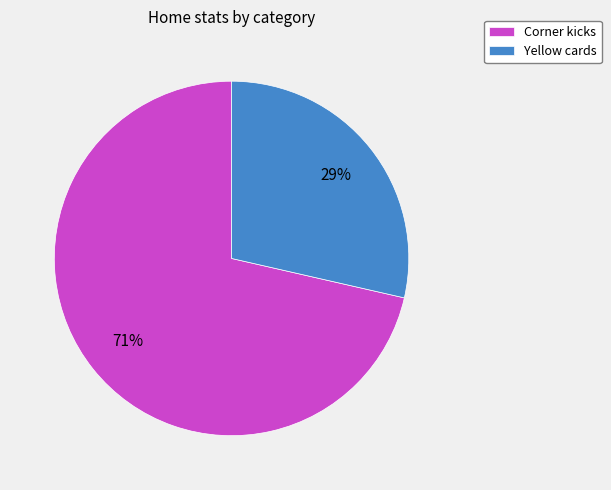

Rank the categories by value from highest to lowest.

Corner kicks, Yellow cards